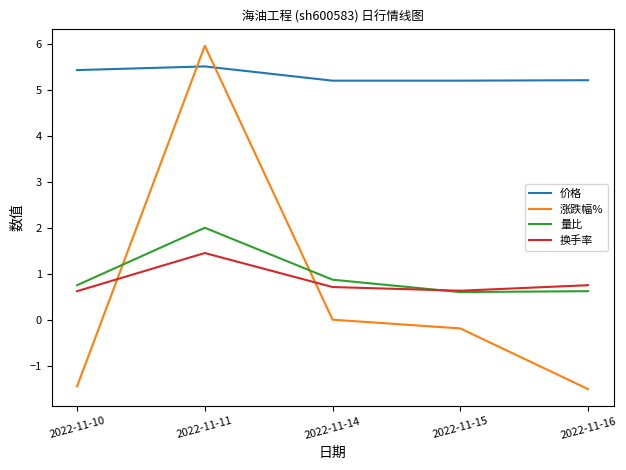

The 换手率 series shows 0.2 at 2022-11-14. True or false?

False